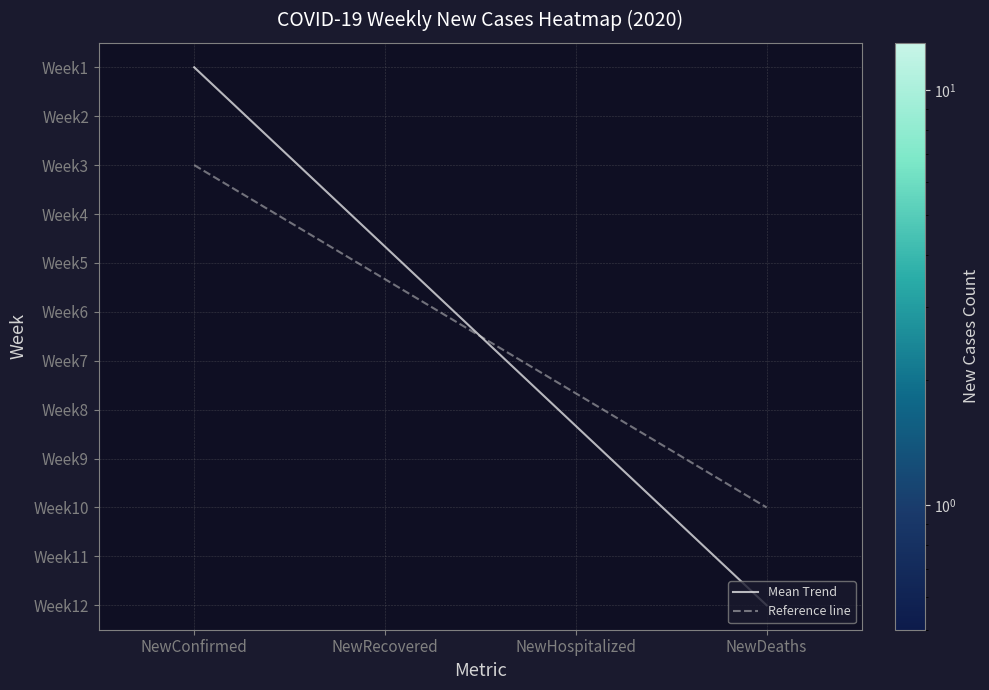

The value of Mean Trend at NewHospitalized is 7.3. True or false?

True